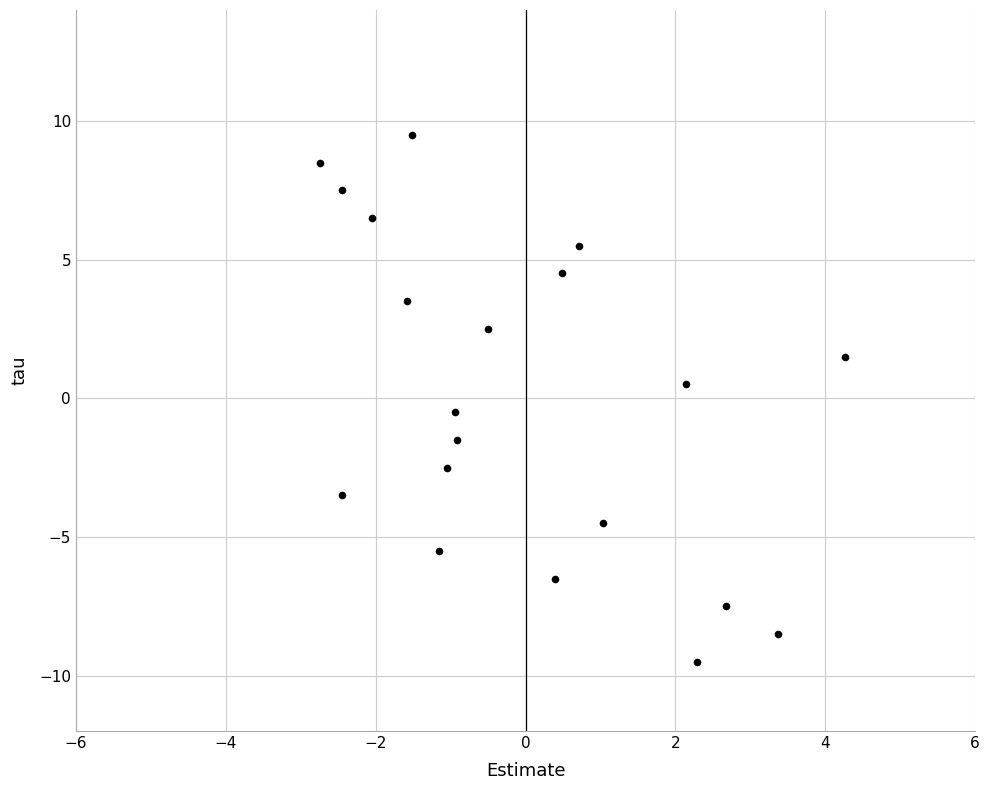

What is the range of X values (max minus min)?

7.0